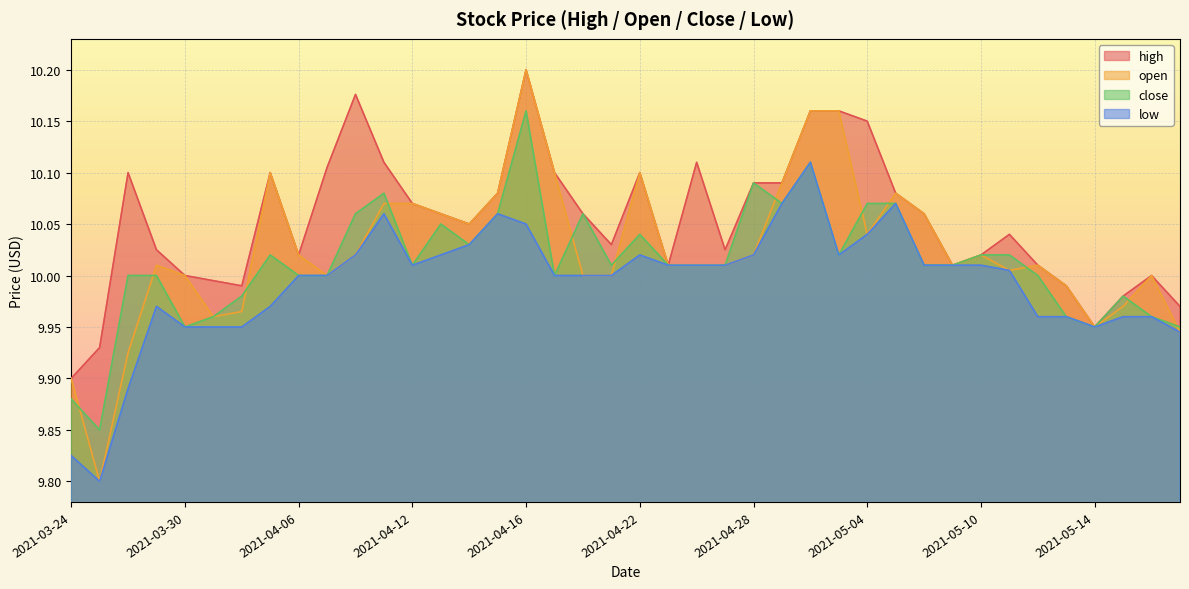

Reading left to right, extract all data points from this chart.

high: 9.9	9.9	10.1	10.0	10.0	10.0	10.0	10.1	10.0	10.1	10.2	10.1	10.1	10.1	10.1	10.1	10.2	10.1	10.1	10.0	10.1	10.0	10.1	10.0	10.1	10.1	10.2	10.2	10.2	10.1	10.1	10.0	10.0	10.0	10.0	10.0	9.9	10.0	10.0	10.0
open: 9.9	9.8	9.9	10.0	10.0	10.0	10.0	10.1	10.0	10.0	10.0	10.1	10.1	10.1	10.1	10.1	10.2	10.1	10.0	10.0	10.1	10.0	10.0	10.0	10.0	10.1	10.2	10.2	10.0	10.1	10.1	10.0	10.0	10.0	10.0	10.0	9.9	10.0	10.0	9.9
close: 9.9	9.8	10.0	10.0	9.9	10.0	10.0	10.0	10.0	10.0	10.1	10.1	10.0	10.1	10.0	10.1	10.2	10.0	10.1	10.0	10.0	10.0	10.0	10.0	10.1	10.1	10.1	10.0	10.1	10.1	10.0	10.0	10.0	10.0	10.0	10.0	9.9	10.0	10.0	9.9
low: 9.8	9.8	9.9	10.0	9.9	9.9	9.9	10.0	10.0	10.0	10.0	10.1	10.0	10.0	10.0	10.1	10.1	10.0	10.0	10.0	10.0	10.0	10.0	10.0	10.0	10.1	10.1	10.0	10.0	10.1	10.0	10.0	10.0	10.0	10.0	10.0	9.9	10.0	10.0	9.9